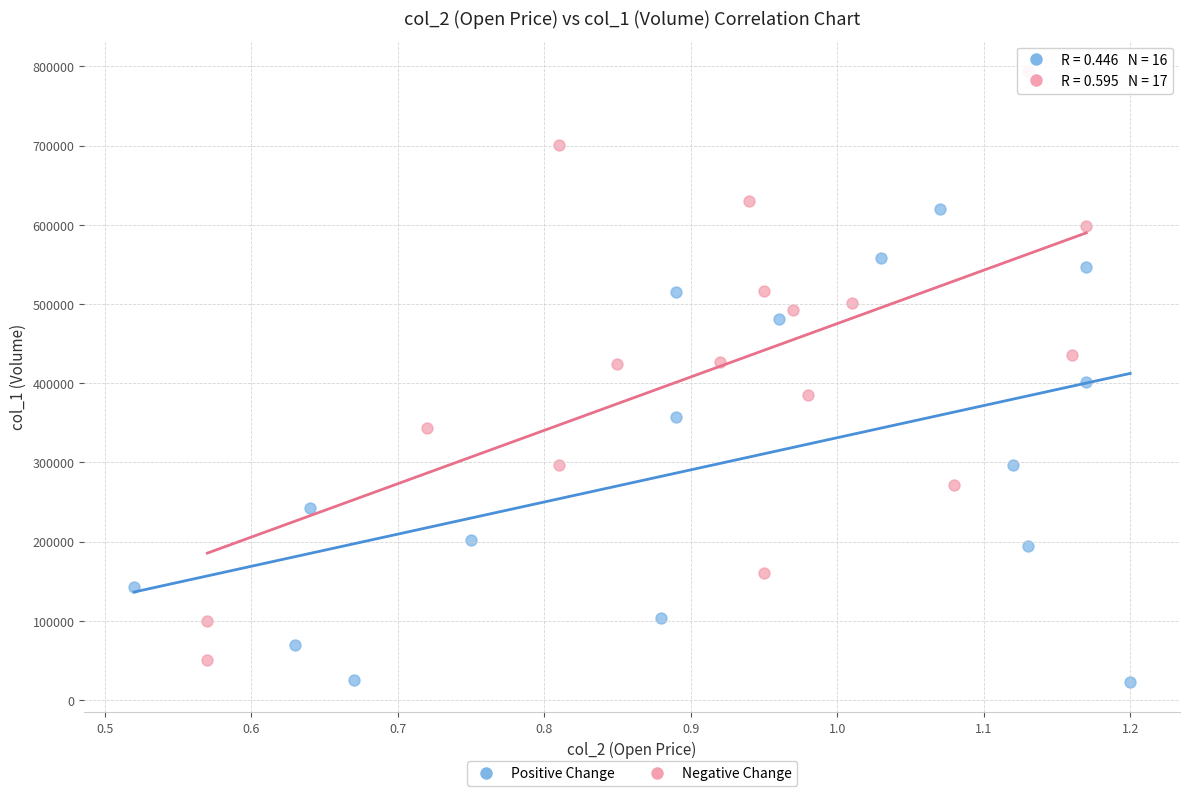

What are all the series names shown in the legend?

Positive Change, Negative Change